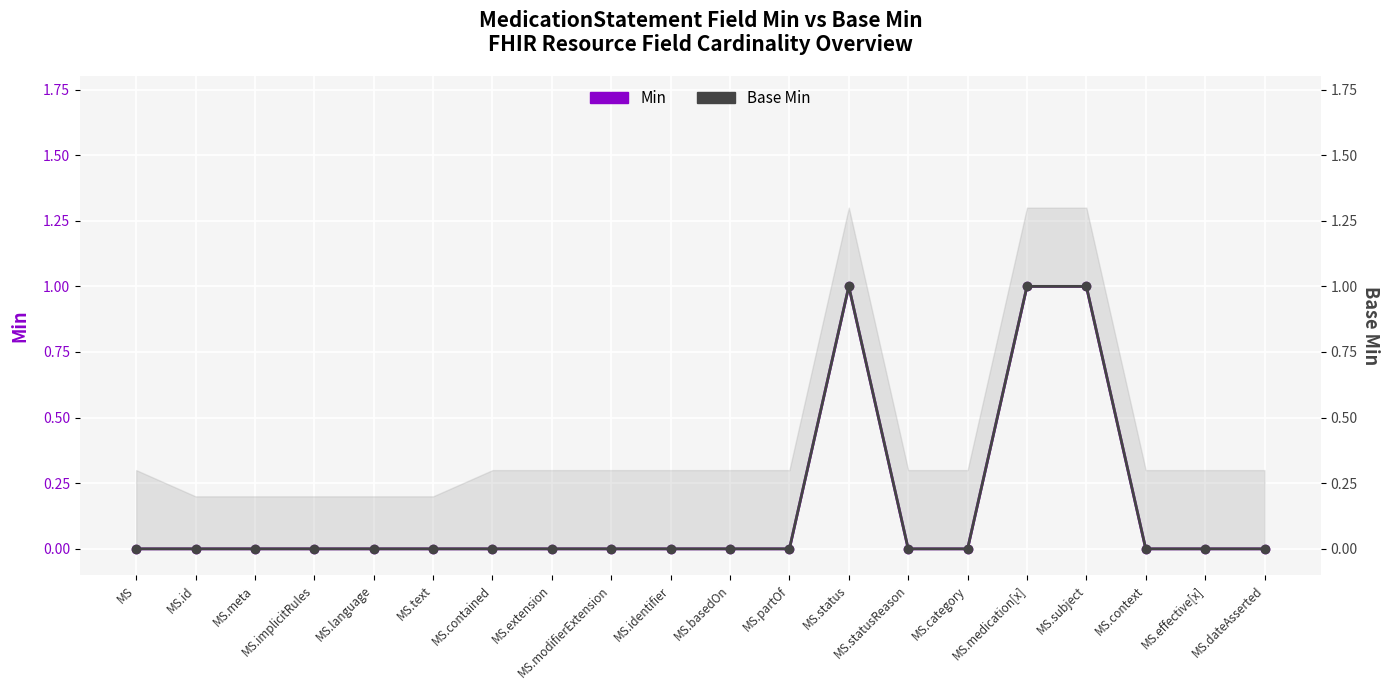

At which category is the sum across all series the highest?

MS.status